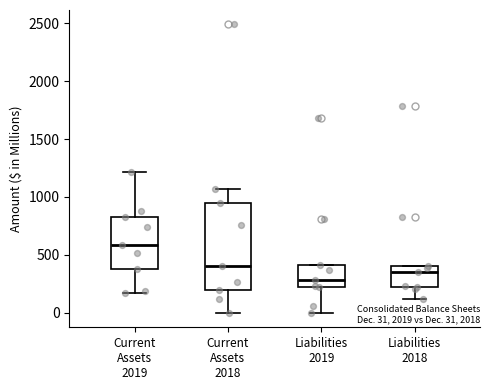

Which box's median line is the lowest?

Liabilities 2019